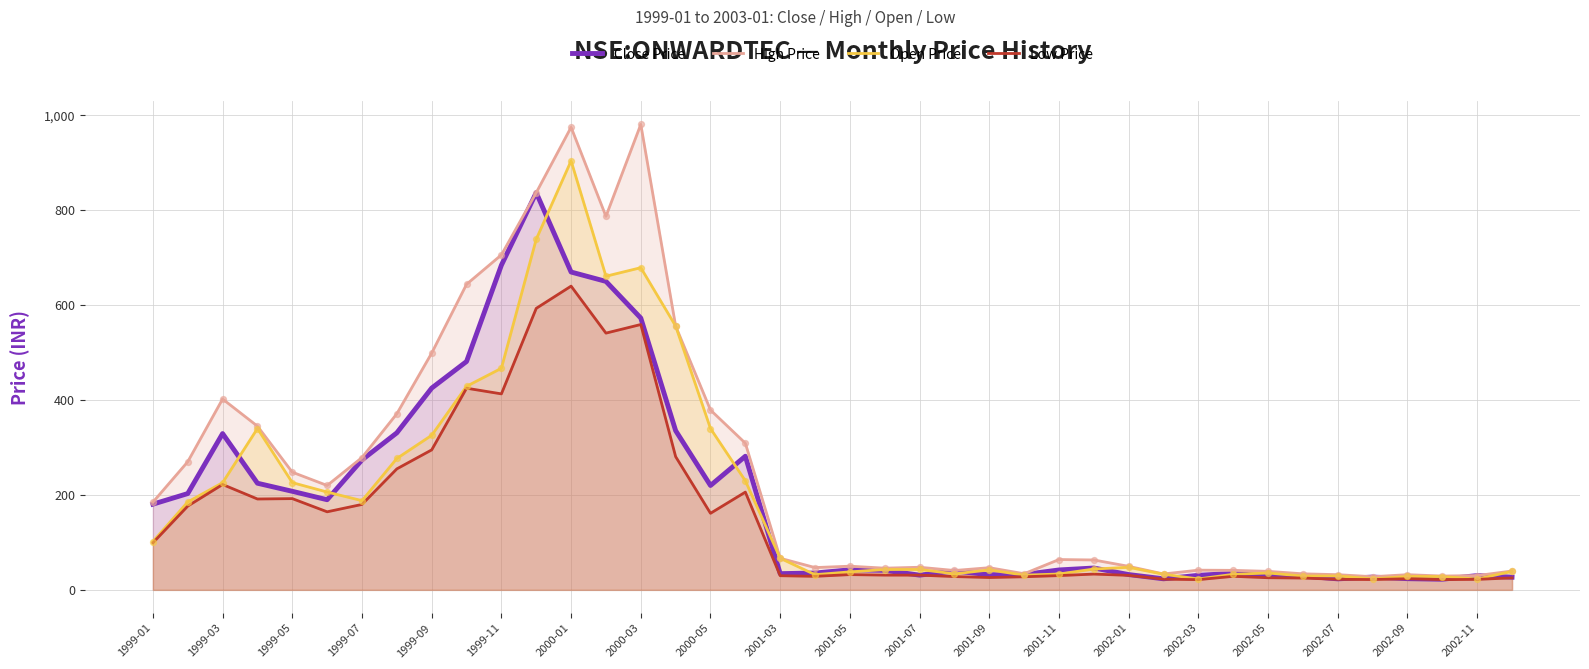

What are all the series names shown in the legend?

Close Price, High Price, Open Price, Low Price